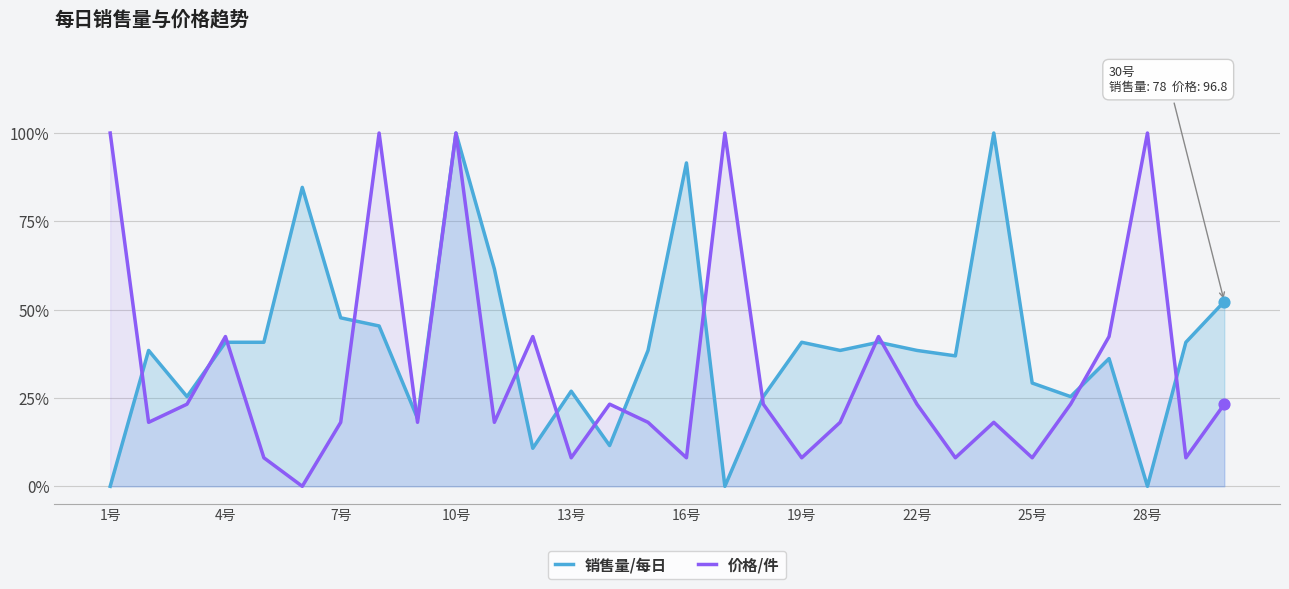

Which series contains the lowest Y value?

销售量/每日